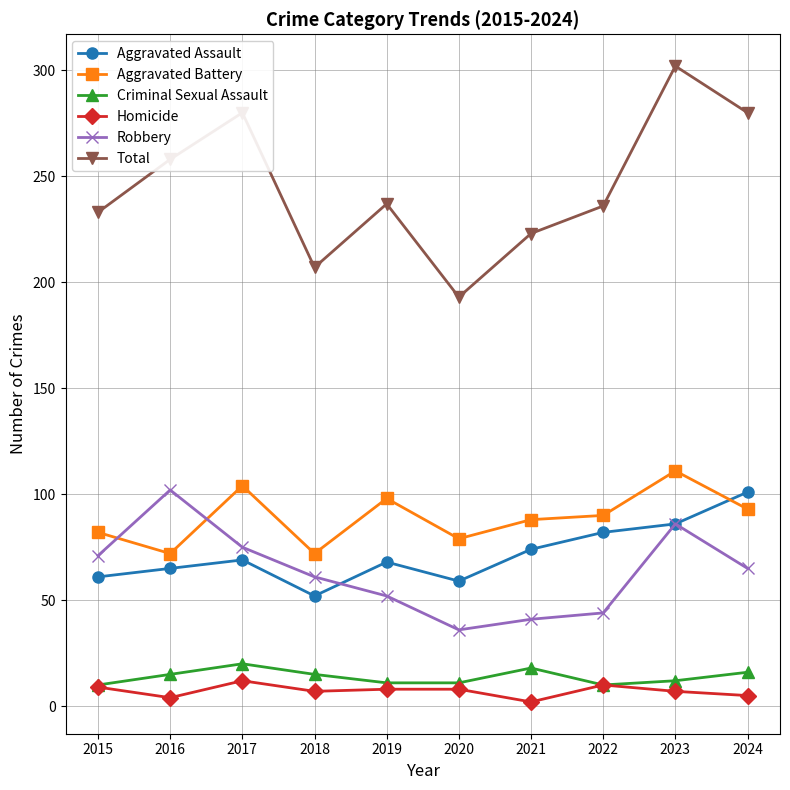

Does the chart display data point markers on the line(s)?

Yes